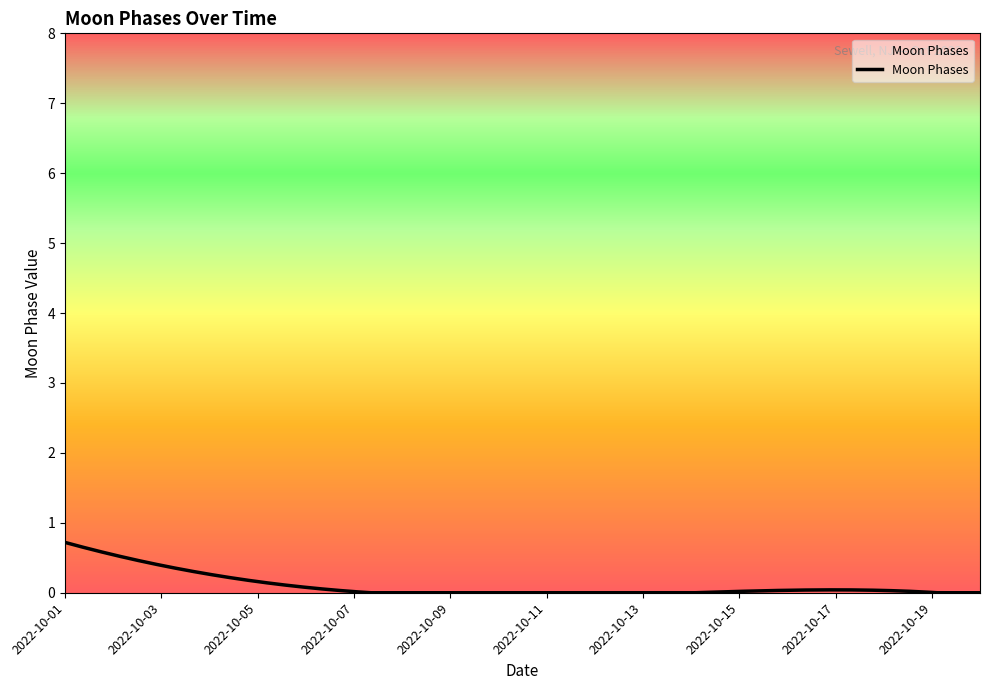

What is the maximum value shown in the chart?

0.7